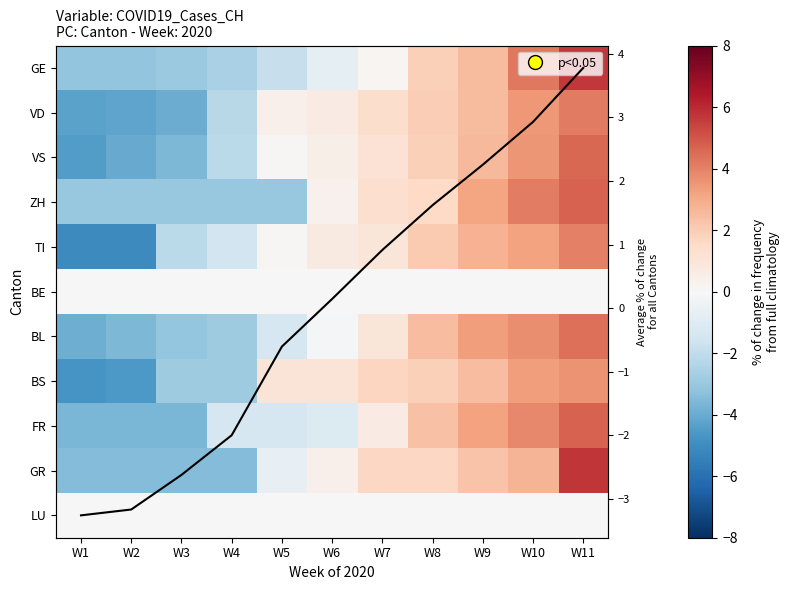

What is the minimum value shown in the chart?

-5.1